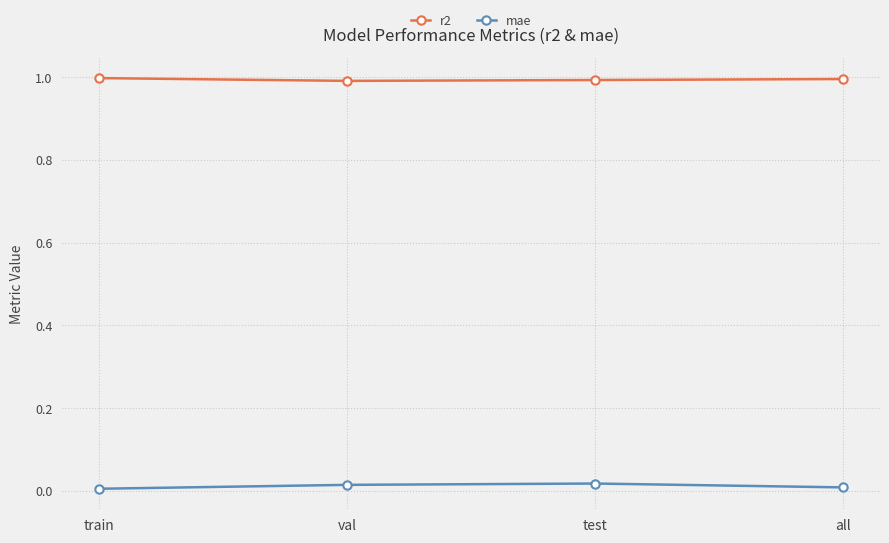

What is the spread (max minus min) of values at val?

1.0